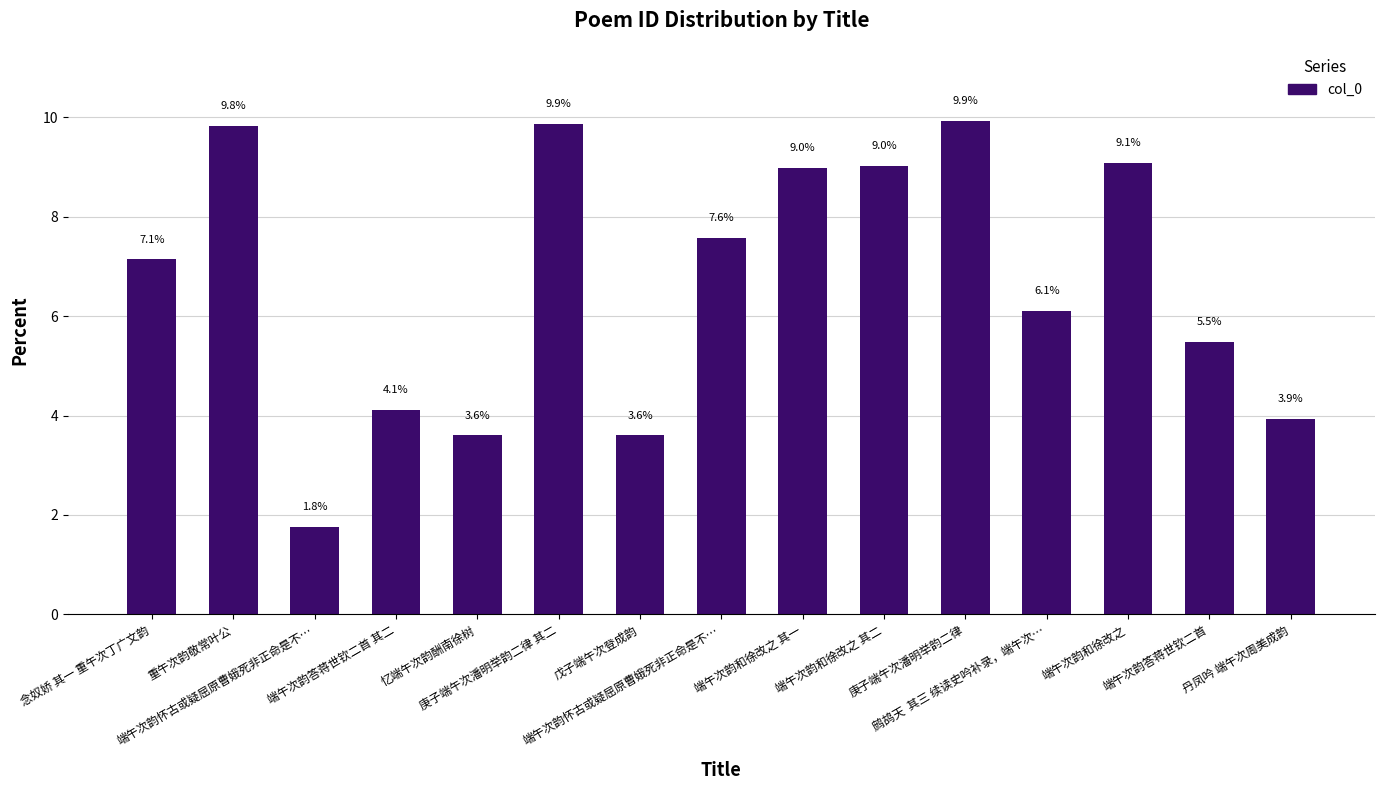

What is the sum of all values?

100.0